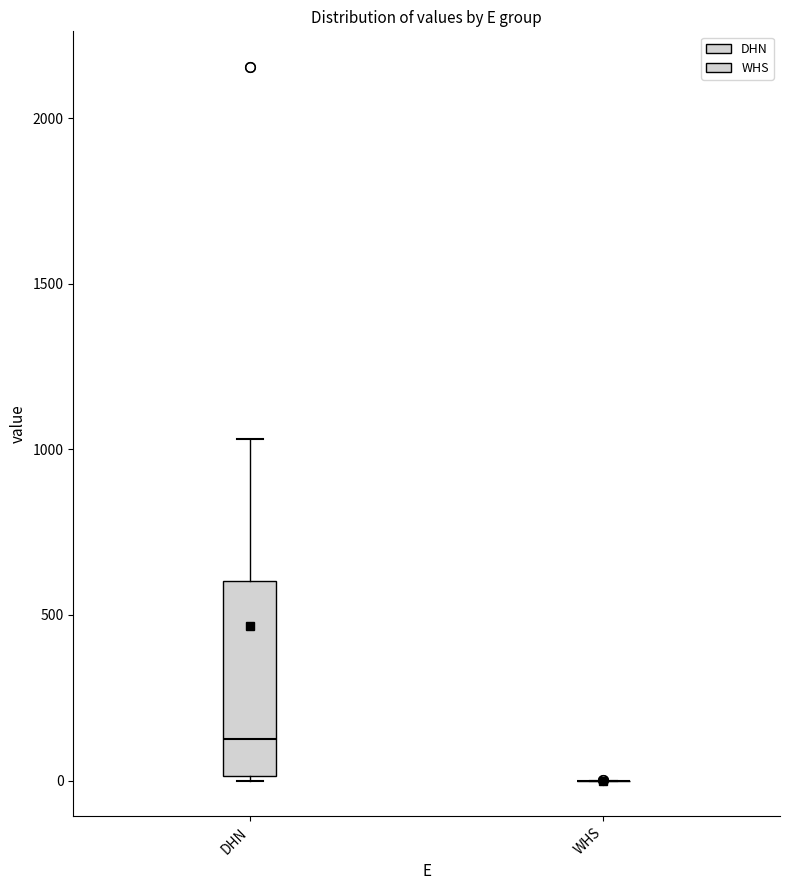

Where is the lower edge of the box for DHN on the y-axis? The values are not printed on the chart, so give them approximately, as read against the axis.

0